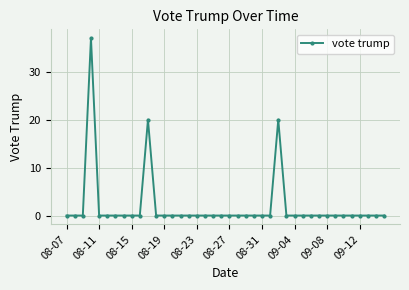

What is the difference between the maximum and minimum values?

37